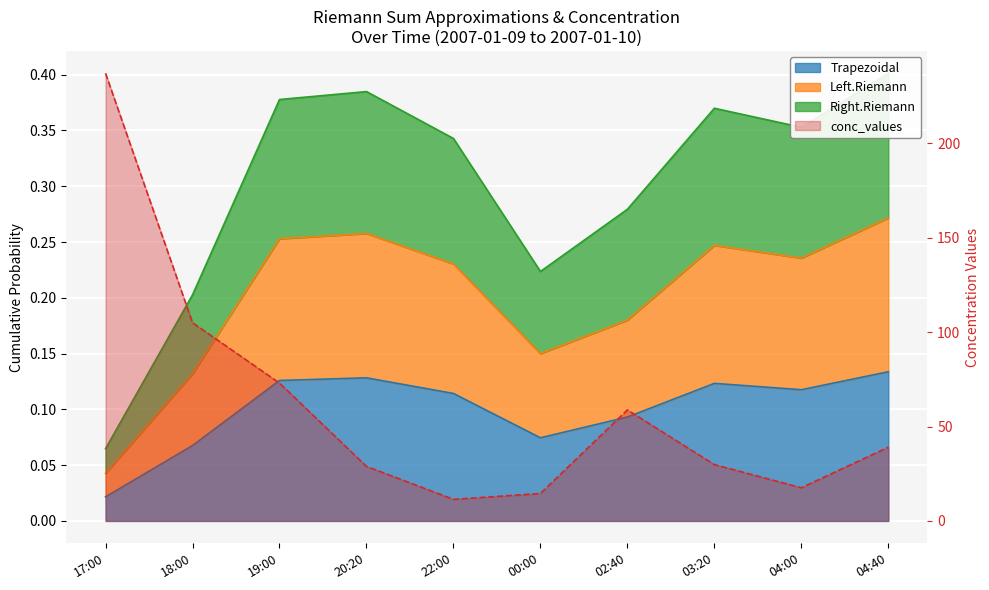

True or false: Trapezoidal has more than 2 points higher than both neighbors.

False